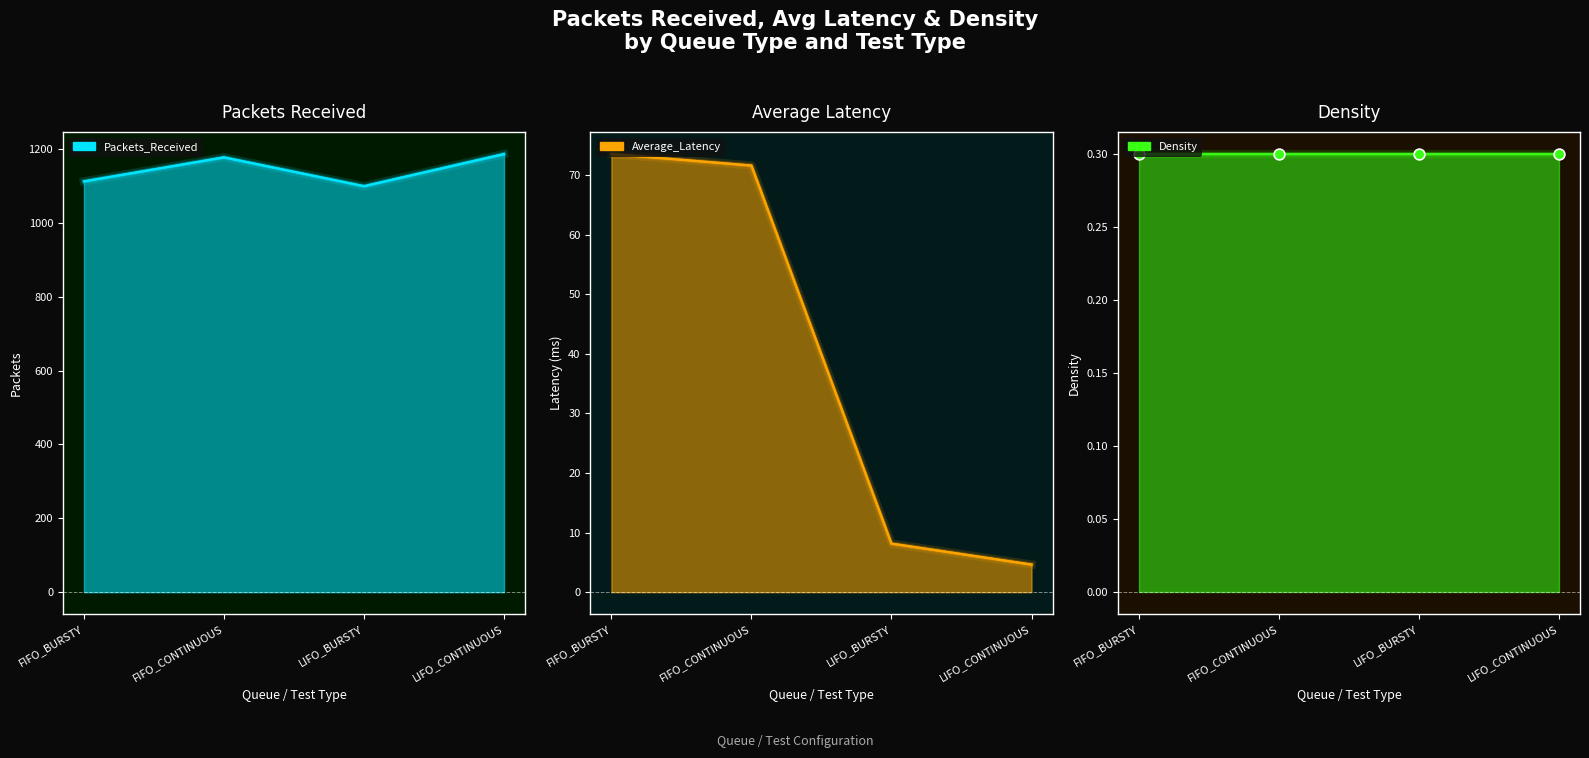

What is the total value across all series at FIFO_CONTINUOUS?

1248.9